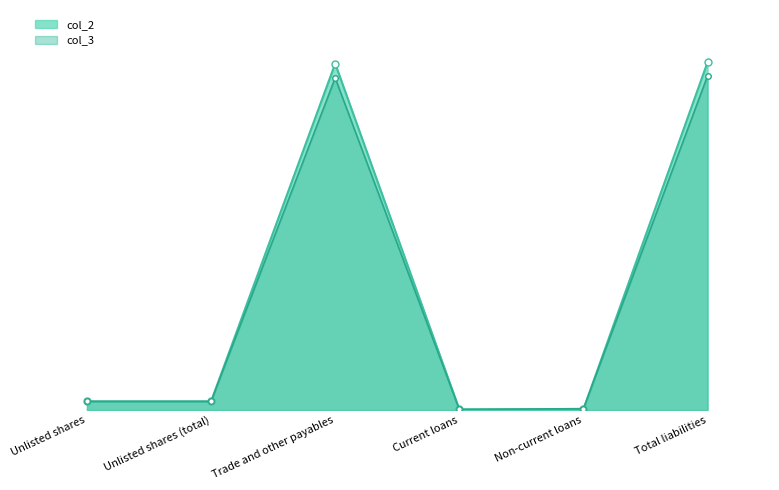

Between which two adjacent categories do col_2 and col_3 first intersect?

Current loans and Non-current loans